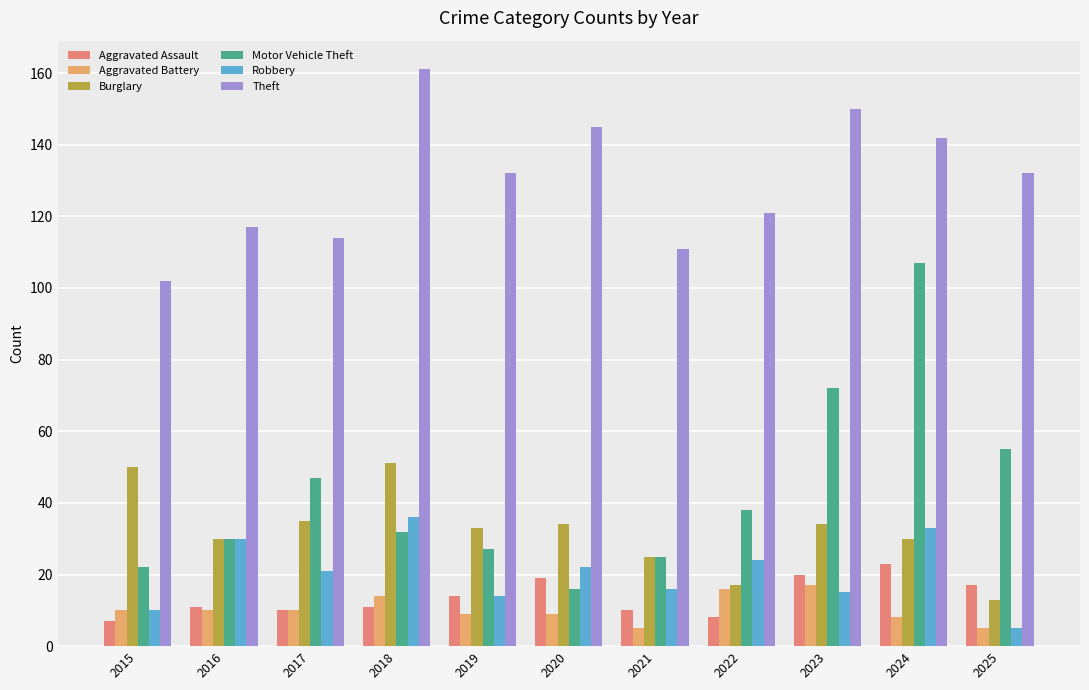

What is the approximate value of Motor Vehicle Theft at 2025, to the nearest 5?

55